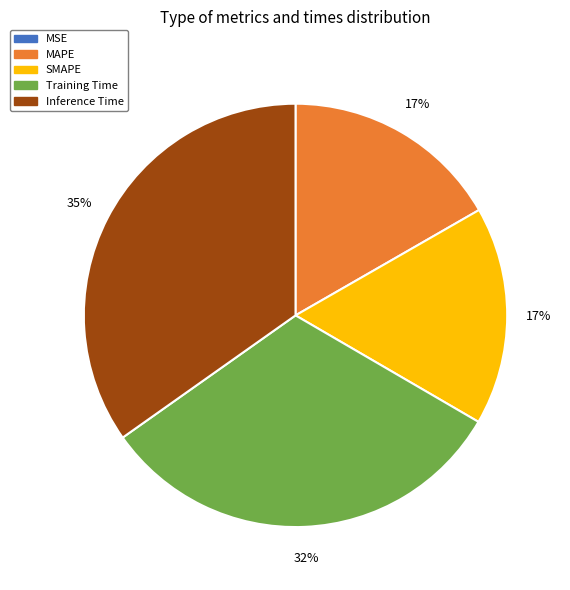

The Training Time slice represents 18% of the pie. True or false?

False